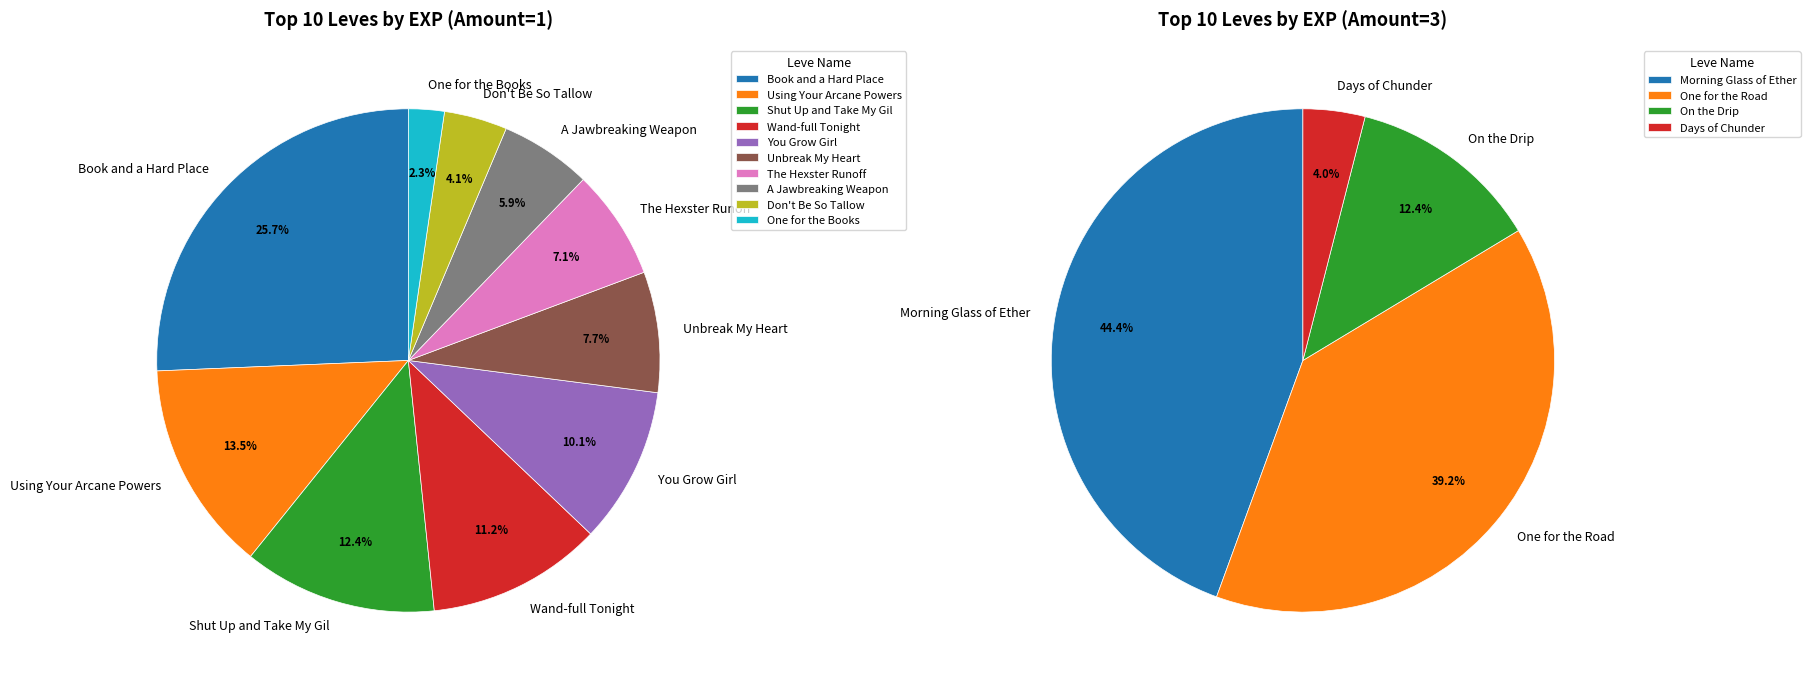

True or false: 1 accounts for 11% of the total.

False